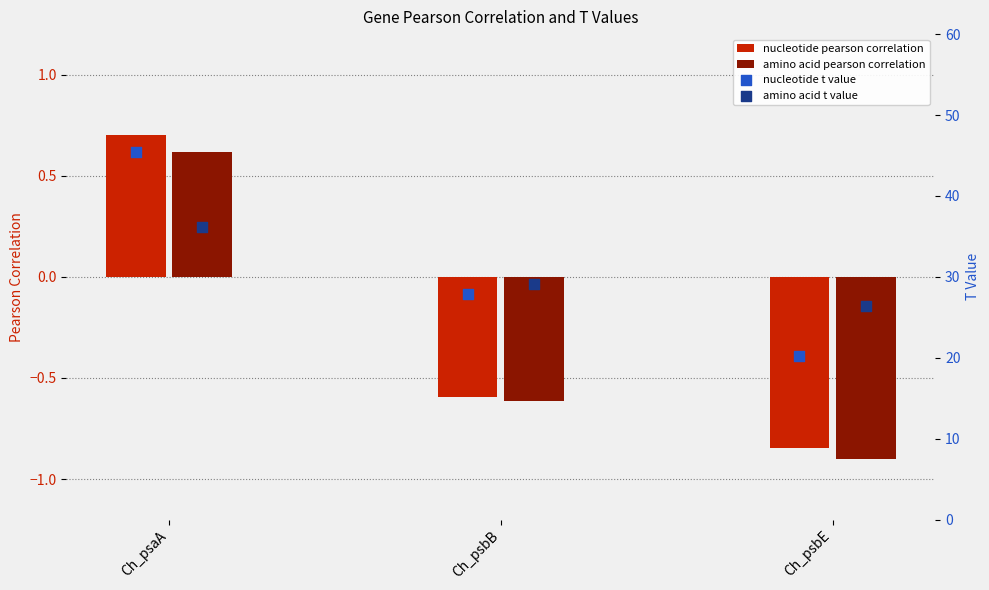

Which series contains the lowest Y value?

amino acid pearson correlation